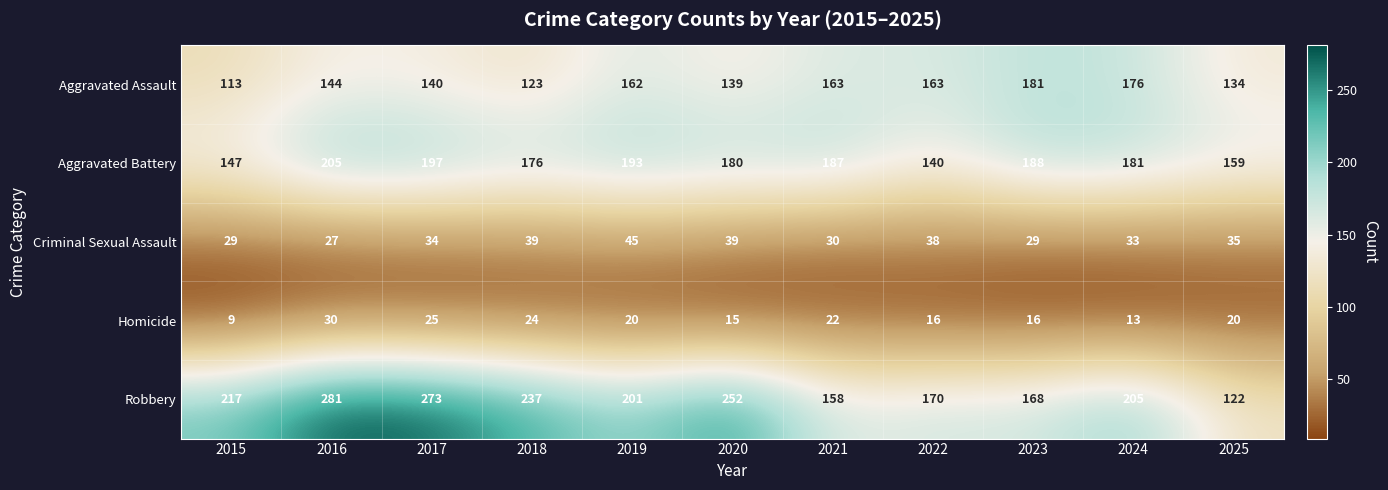

Which series has the largest range (max minus min)?

Robbery